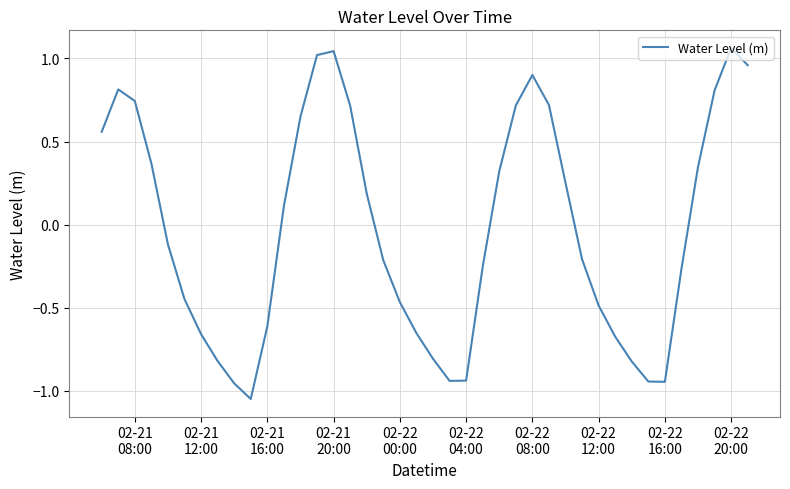

What is the difference between the maximum and minimum values?

2.1